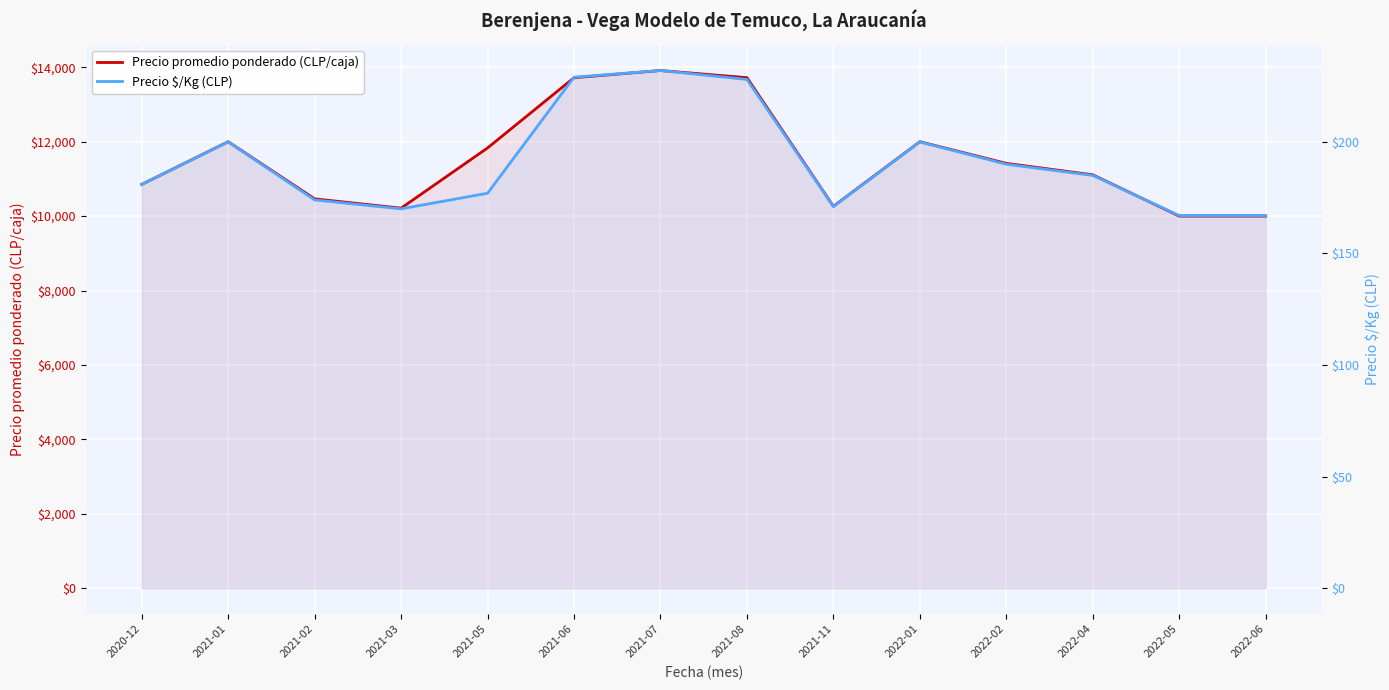

How many interior local peaks does the Precio promedio ponderado (CLP/caja) series have?

3